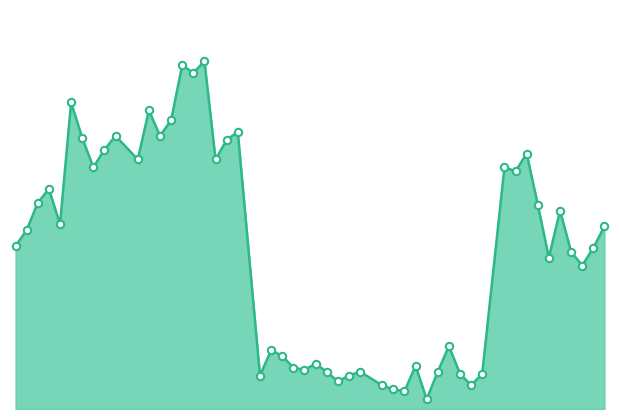

Is this an area chart (filled region under the line)?

Yes